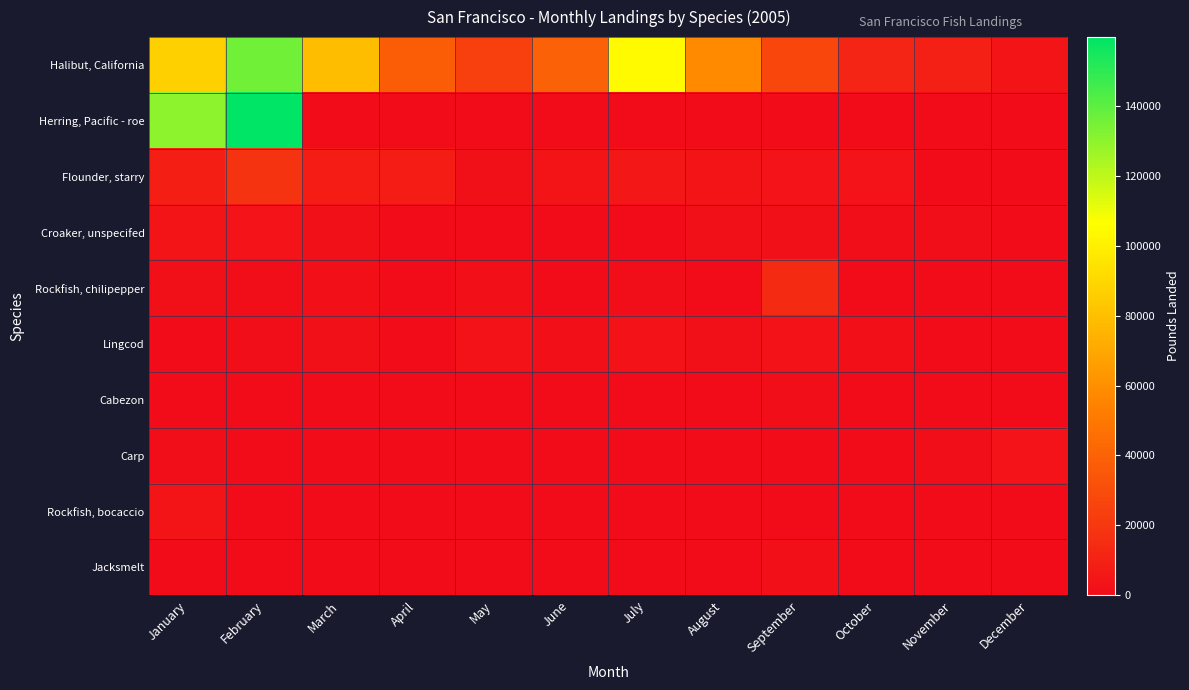

What is the total value across all series at June?

45340